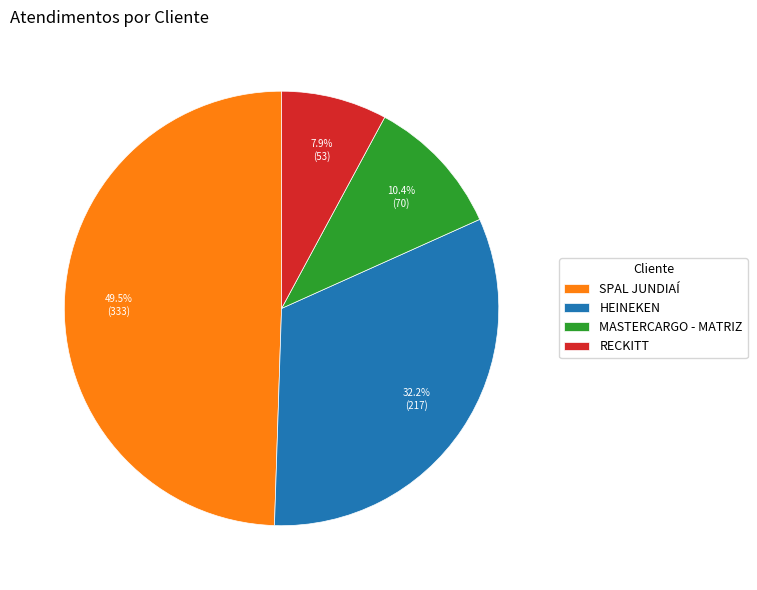

True or false: MASTERCARGO - MATRIZ accounts for 10% of the total.

True